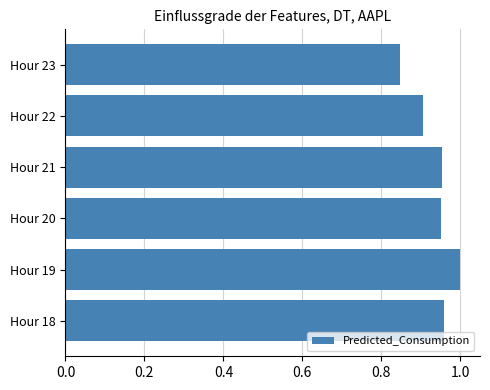

Between Hour 23 and Hour 22, which is larger?

Hour 22